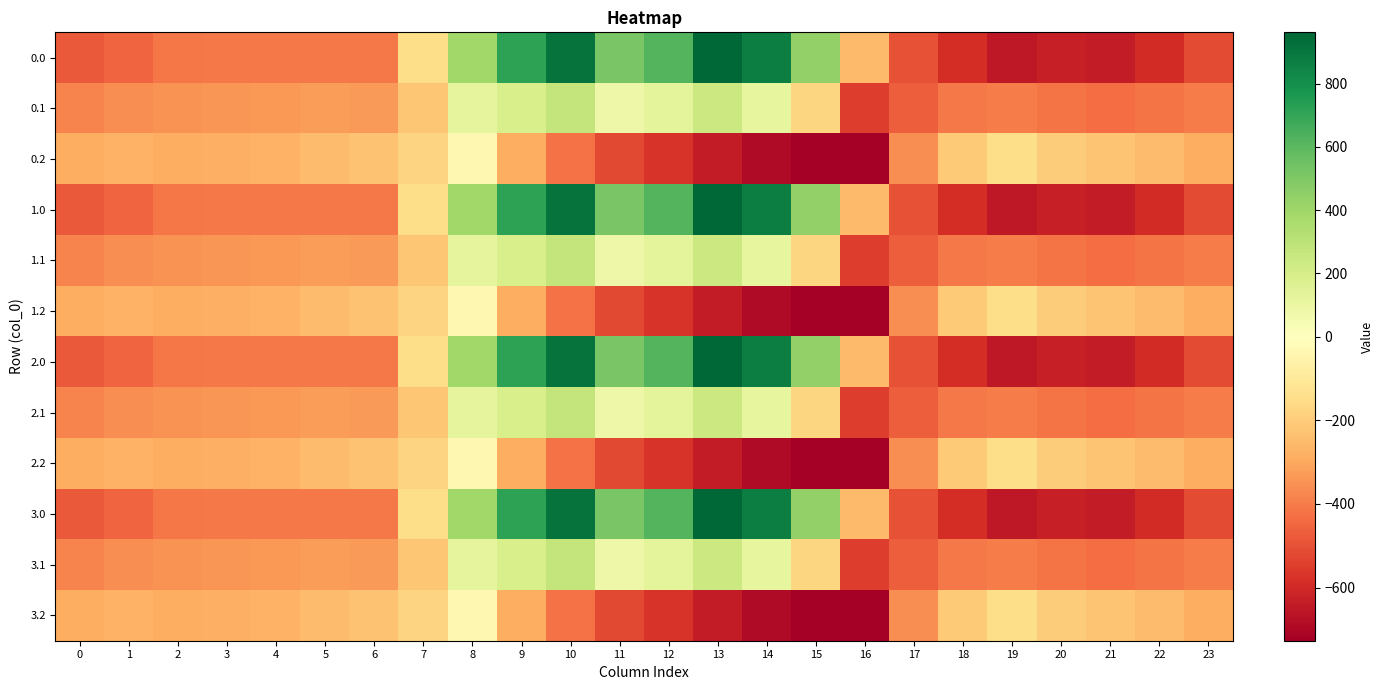

What is the spread (max minus min) of values at 7?

67.0